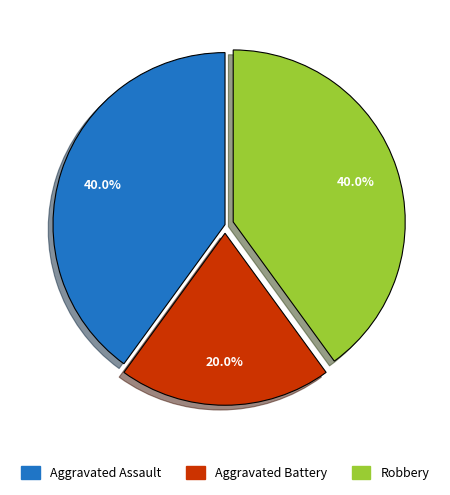

What percentage do Aggravated Battery and Robbery together represent?

60.0%